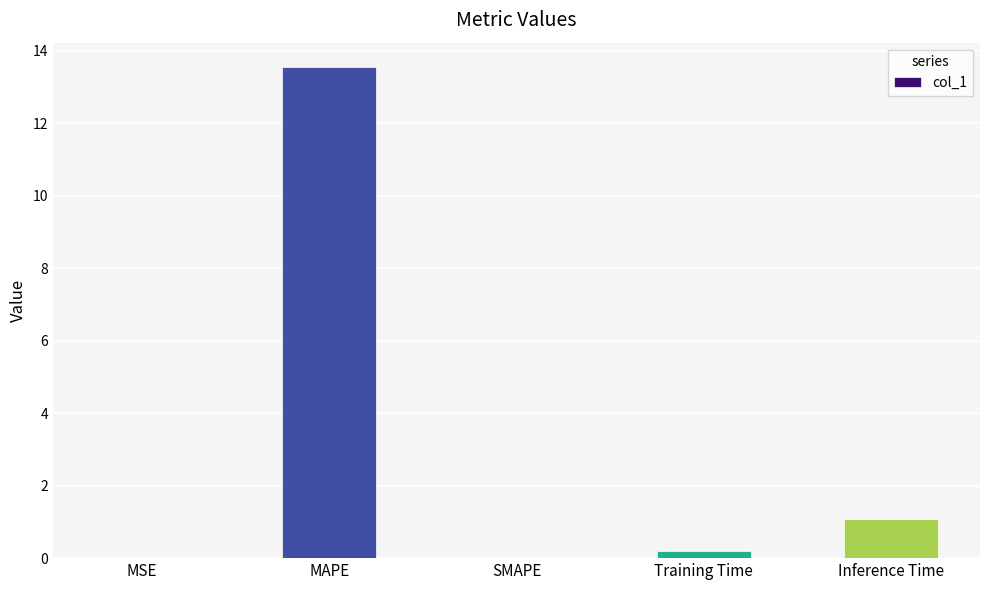

What is the average value?

3.0